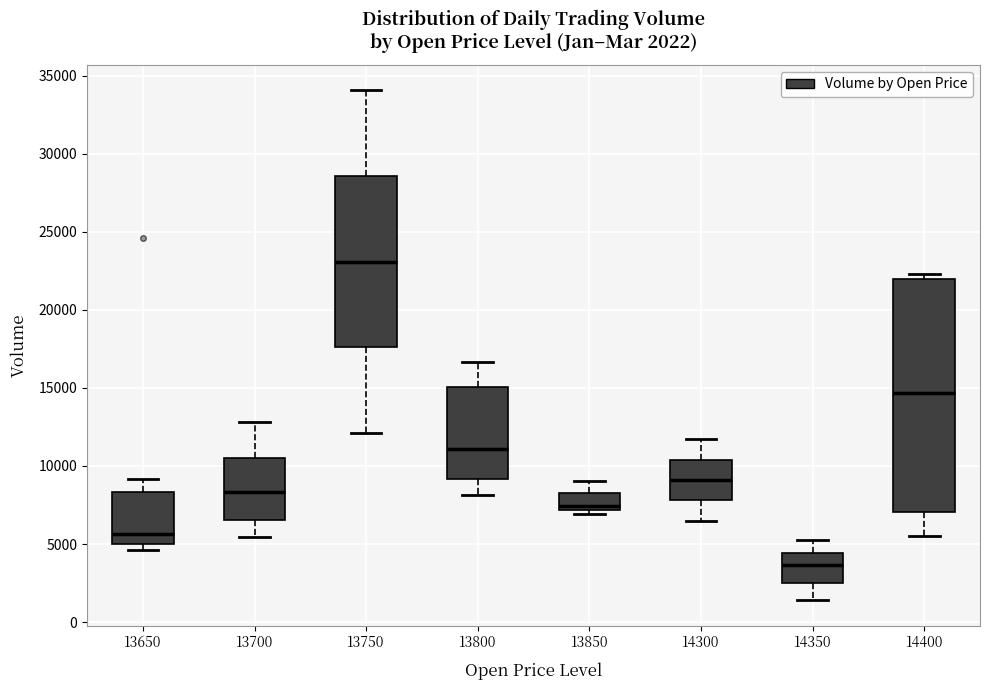

Comparing the boxes themselves (not the whiskers), which one is the tallest?

14400